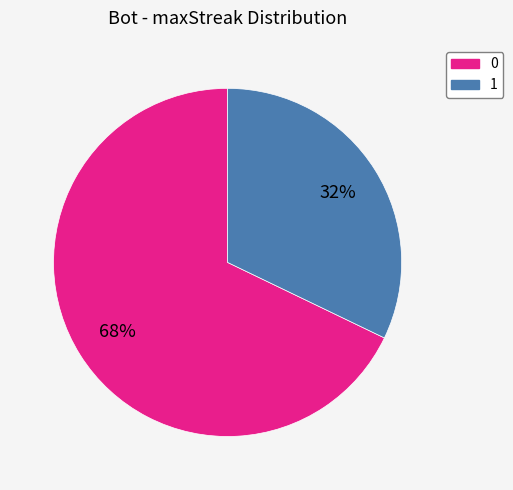

Combined, do 1 and 0 account for over 50%?

Yes